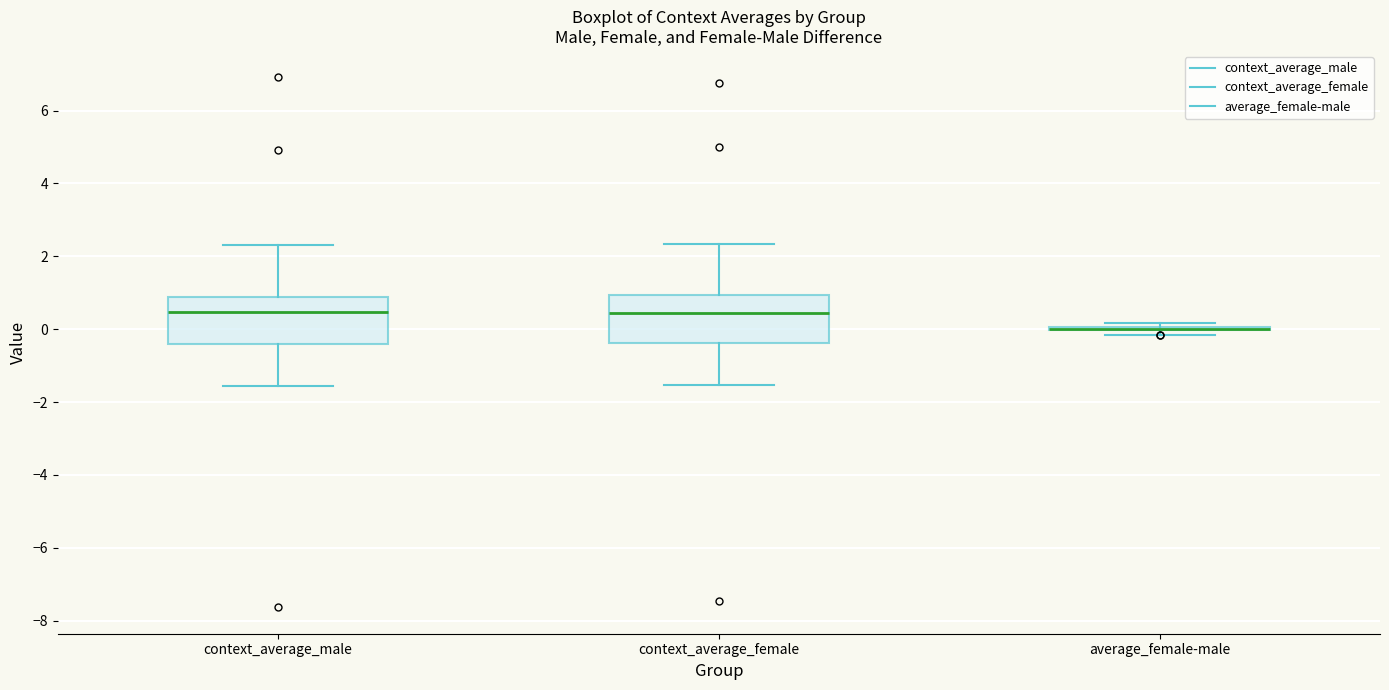

Reading left to right, read every box against the y-axis: the position of its median line, the range the box covers, and the ends of its whiskers. The values are not printed on the chart, so give them approximately, as read against the axis.

context_average_male: median 0.4, box -0.4 to 0.8, whiskers -1.6 to 2.4
context_average_female: median 0.4, box -0.4 to 1.0, whiskers -1.6 to 2.4
average_female-male: box collapsed to a line at 0.0, whiskers -0.2 to 0.2